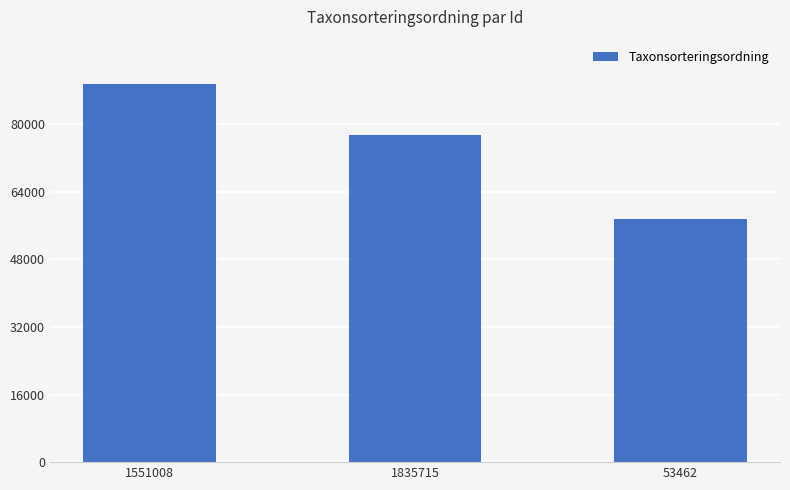

Reading left to right, extract all data points from this chart.

89410	77506	57435